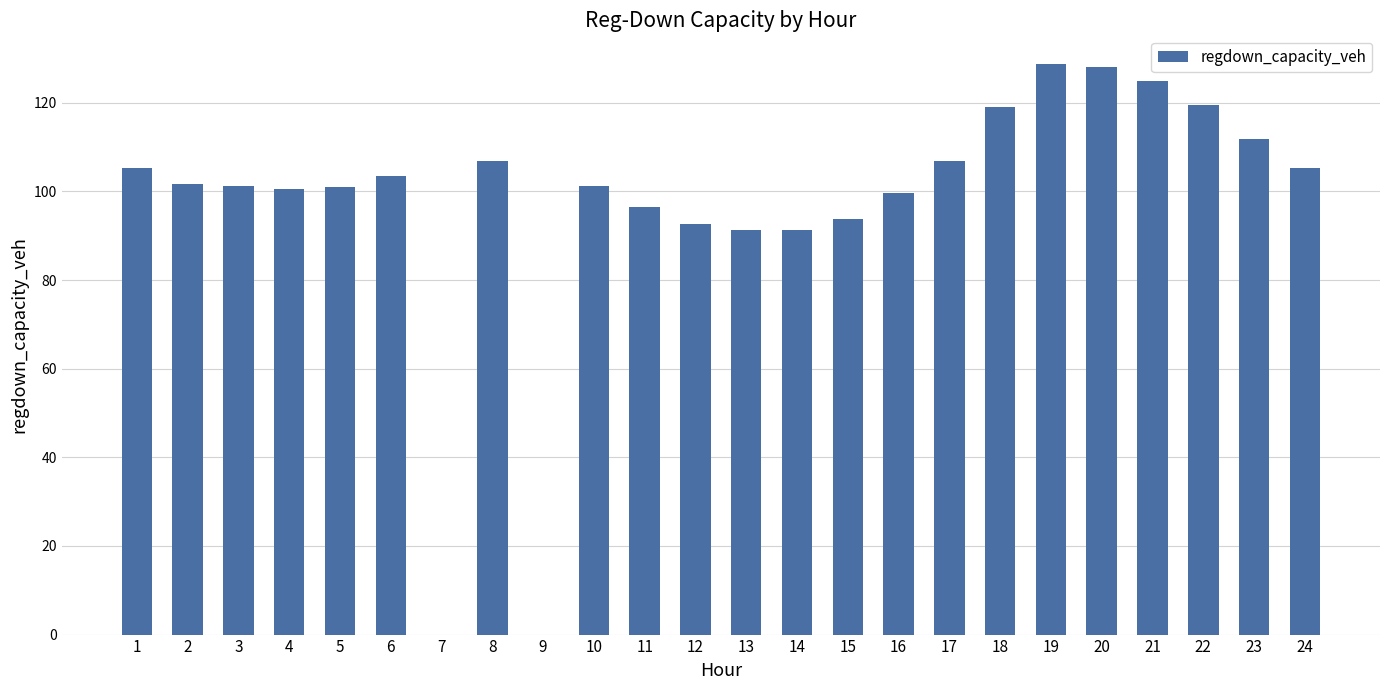

What is the sum of the values at 24 and 21?

230.2